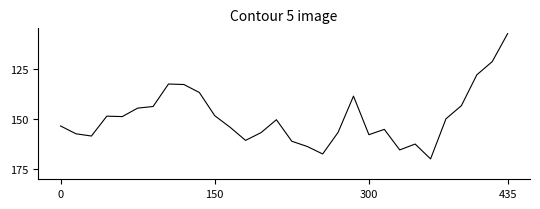

What is the greatest value displayed?

169.9